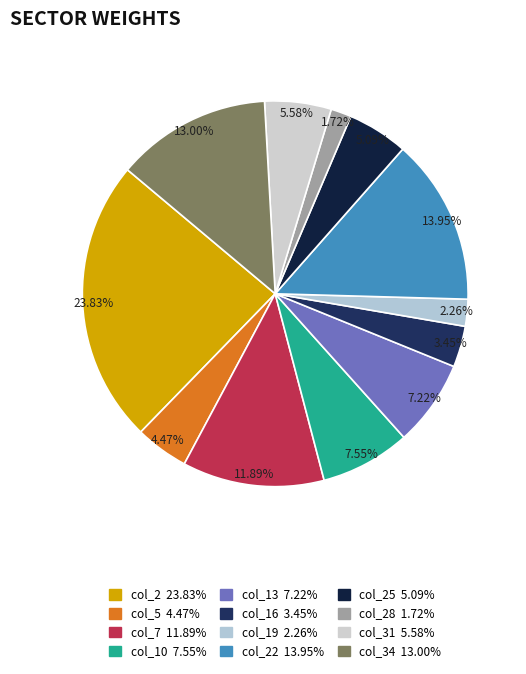

How many segments does this pie chart have?

12